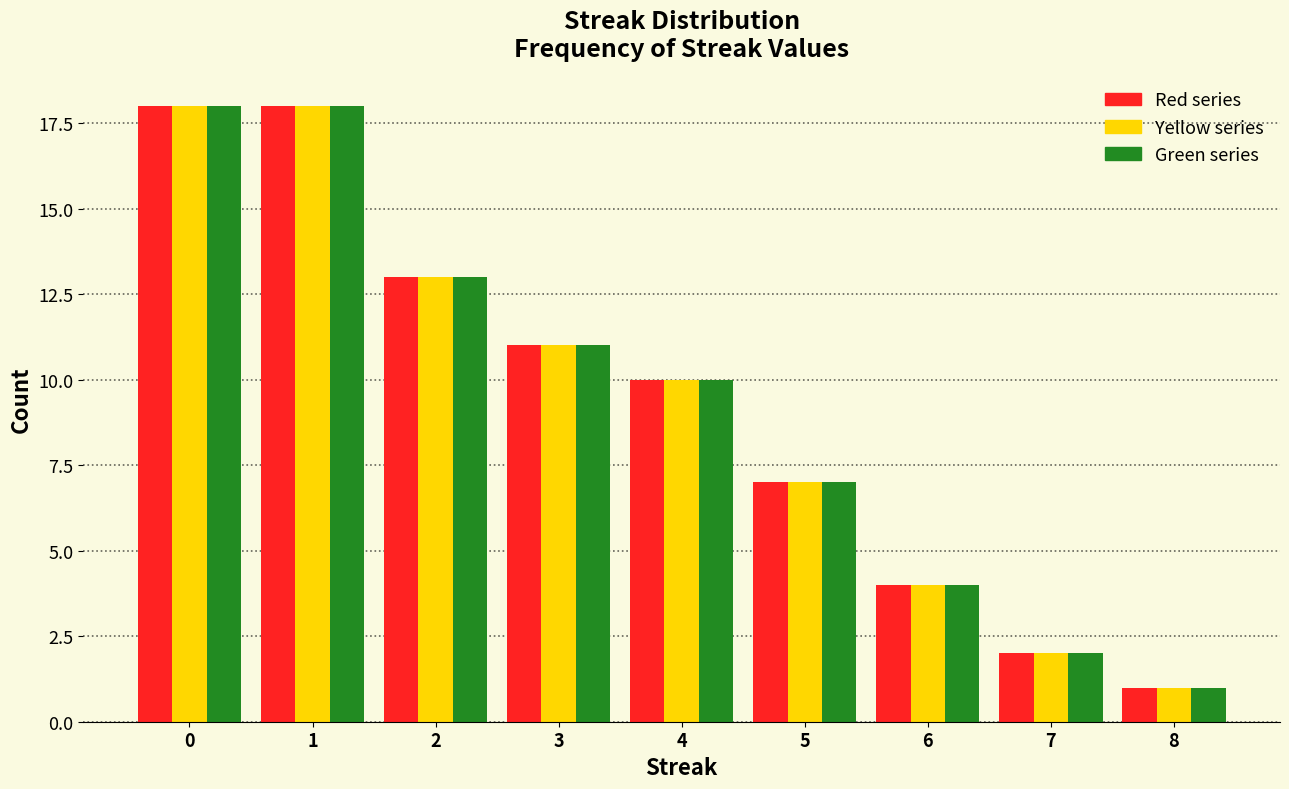

Reading left to right, what are all the values shown in this chart?

Red series: 18	18	13	11	10	7	4	2	1
Yellow series: 18	18	13	11	10	7	4	2	1
Green series: 18	18	13	11	10	7	4	2	1